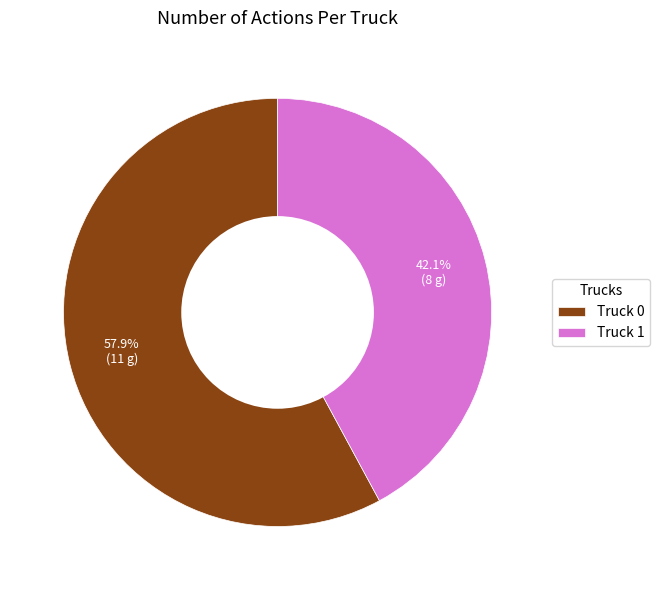

What is the ratio of the value at Truck 1 to the value at Truck 0?

0.7